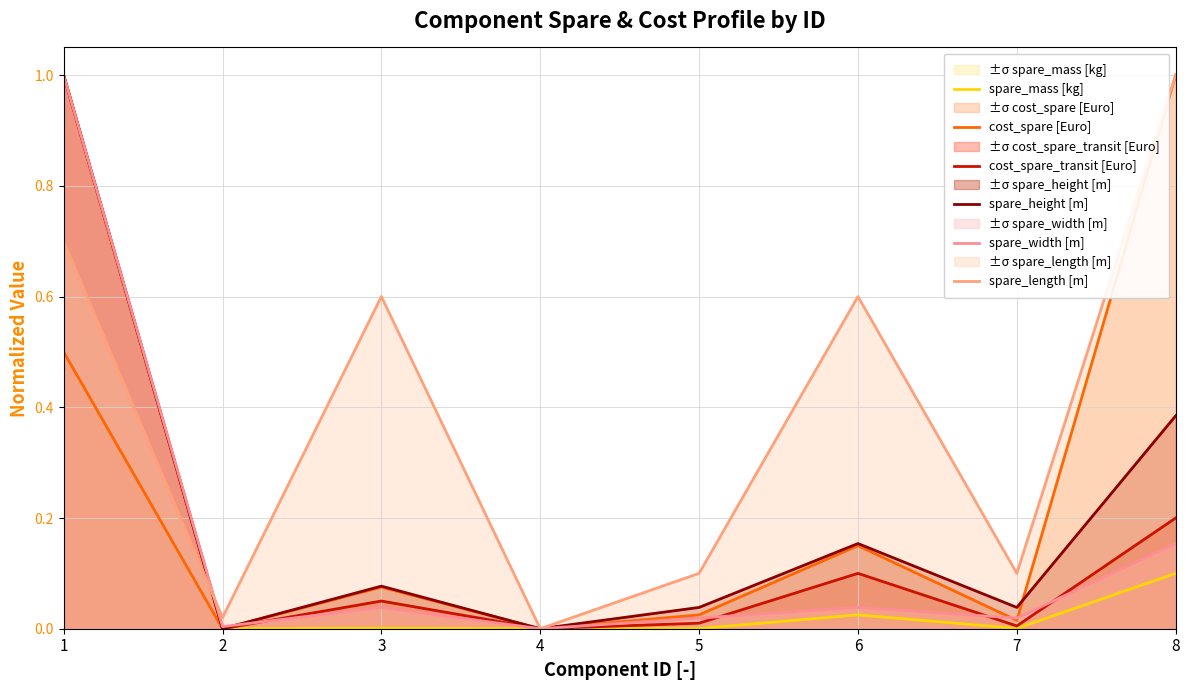

How many lines are shown in the chart?

6